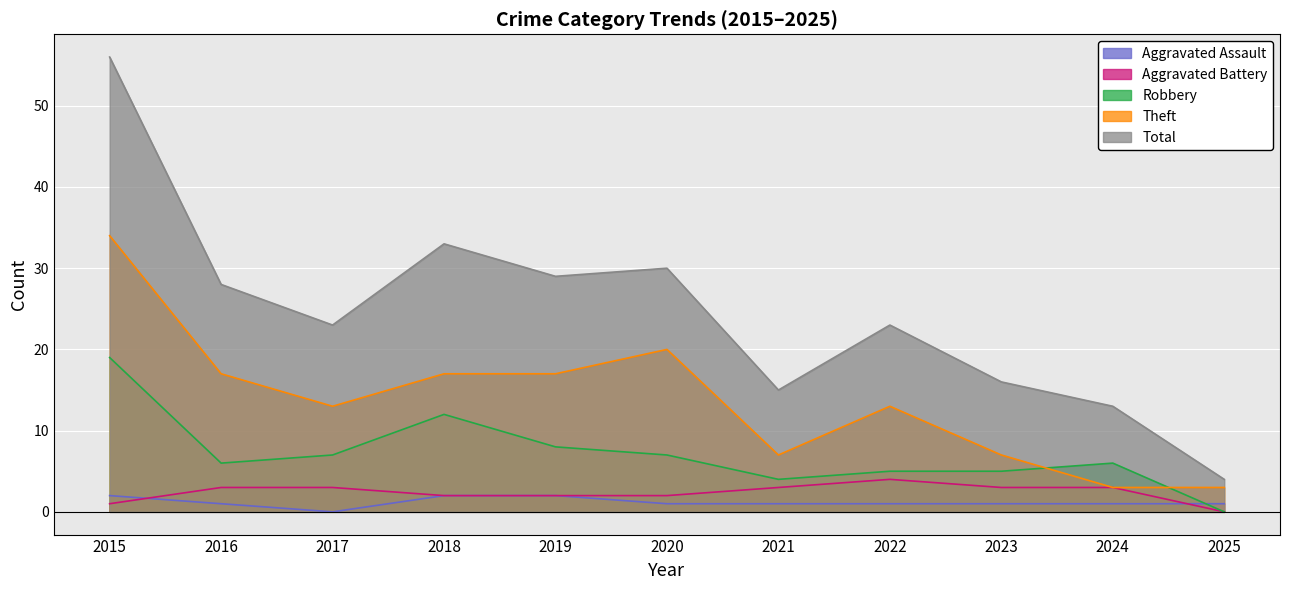

The value of Total at 2023 is 10. True or false?

False